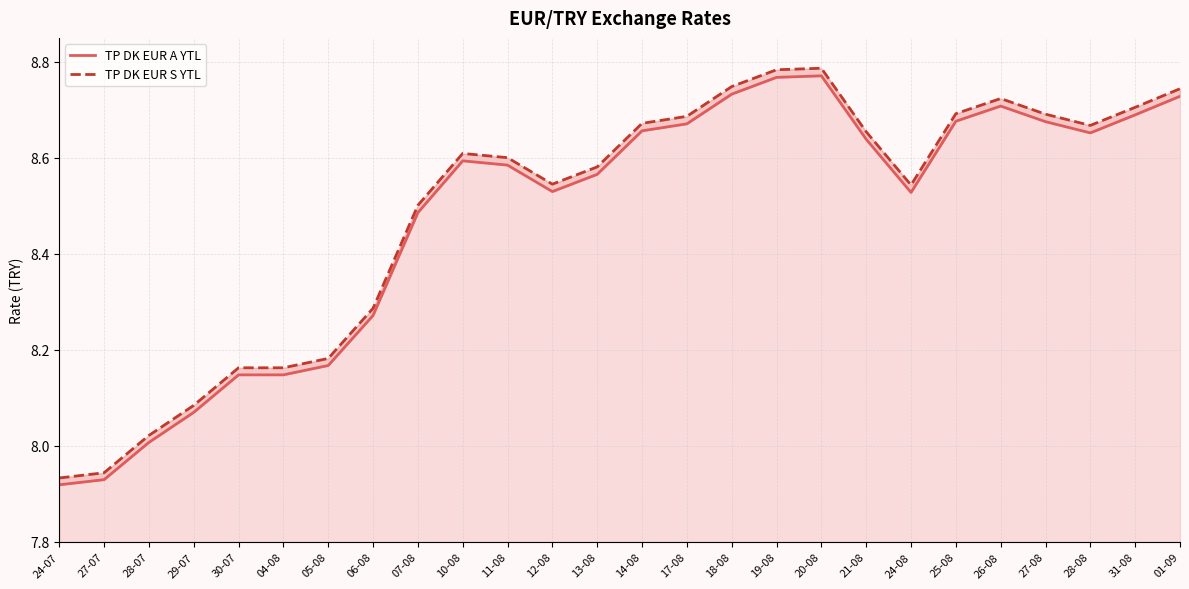

Is the value of TP DK EUR A YTL at 20-08 greater than the value of TP DK EUR S YTL at 05-08?

Yes